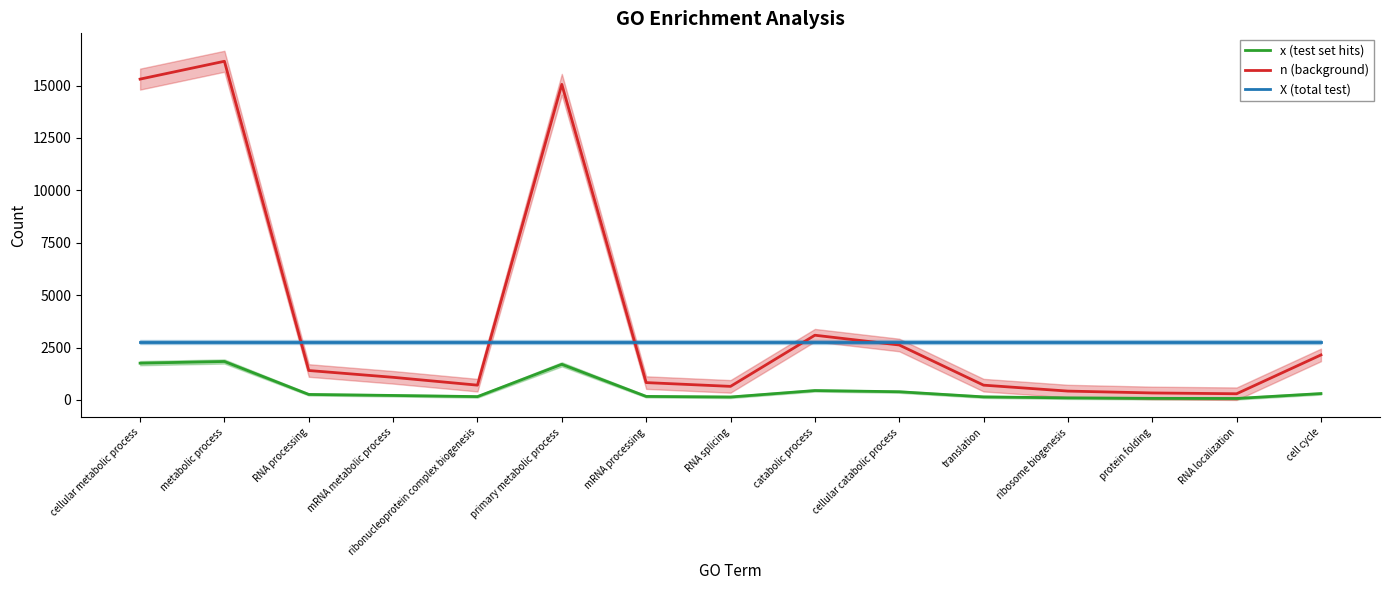

Reading right to left, list all the values displayed in this chart.

x (test set hits): 306	72	78	100	148	393	450	142	170	1701	161	216	264	1836	1757
n (background): 2149	297	335	424	707	2623	3089	649	829	15057	707	1081	1406	16158	15307
X (total test): 2751	2751	2751	2751	2751	2751	2751	2751	2751	2751	2751	2751	2751	2751	2751